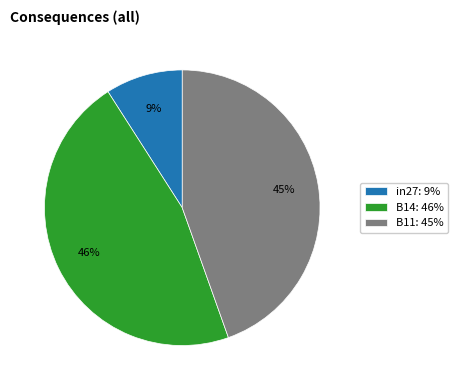

How many segments does this pie chart have?

3